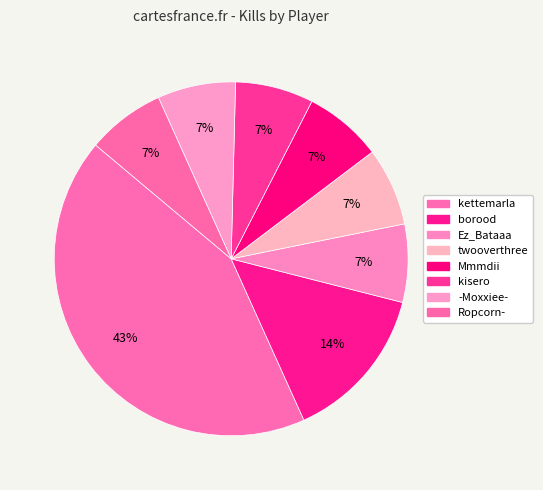

Do kisero and -Moxxiee- together represent more than half of the pie?

No